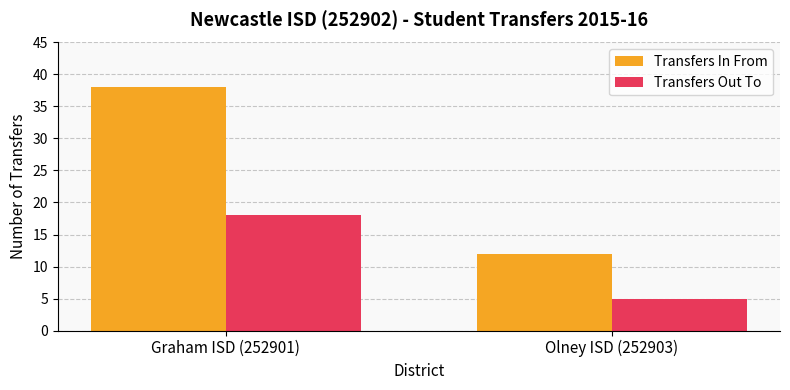

What is the label of the 2nd bar from the right?

Graham ISD (252901)